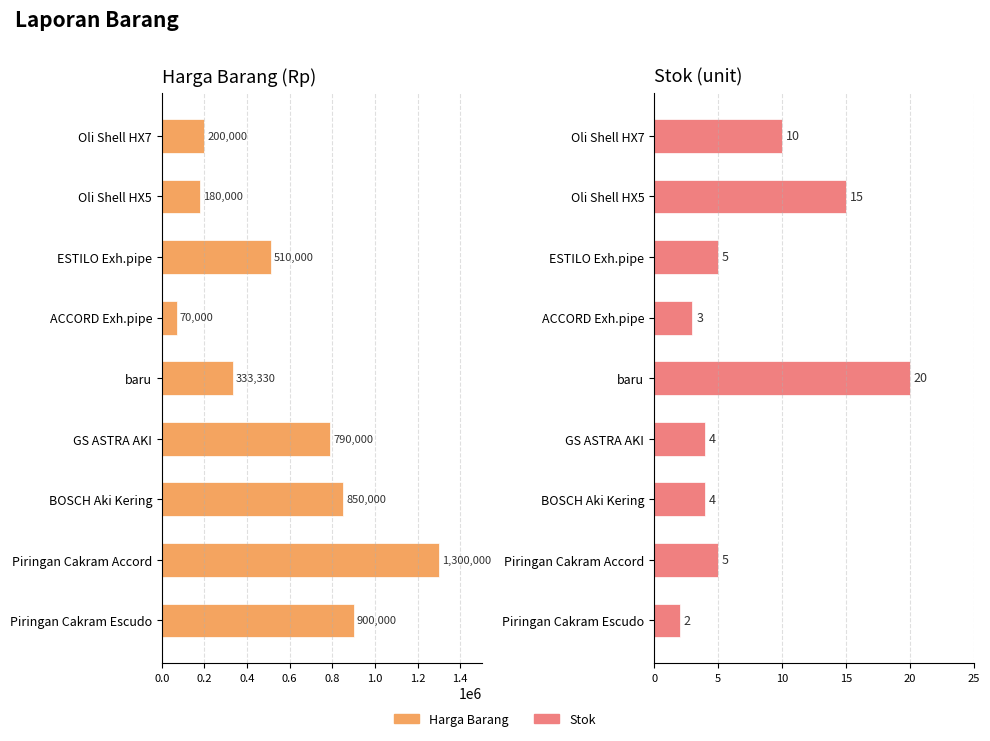

How many bars are there in total?

18